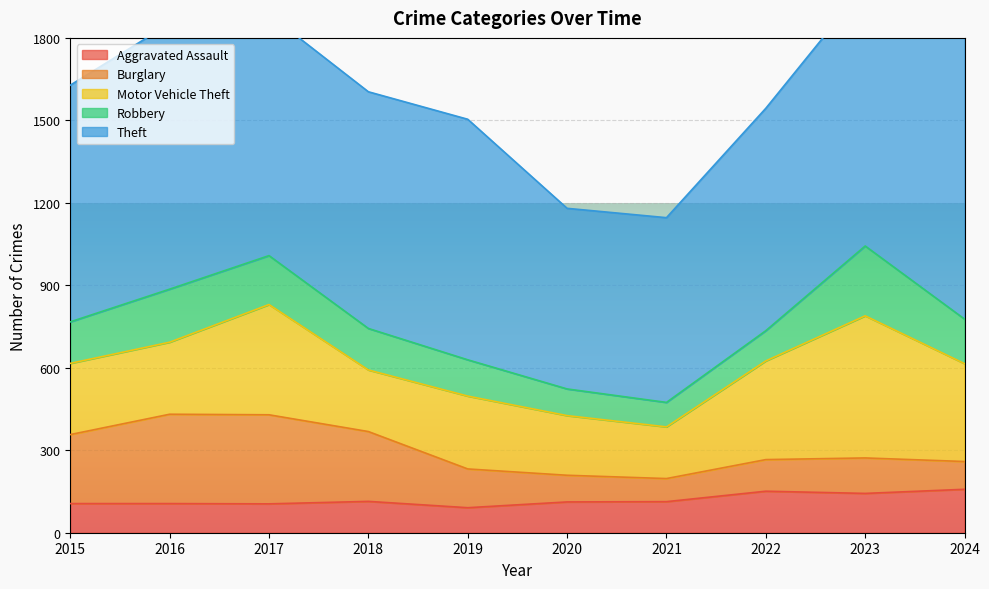

List the labels in order of Motor Vehicle Theft value, largest first.

2023, 2017, 2022, 2024, 2019, 2016, 2015, 2018, 2020, 2021